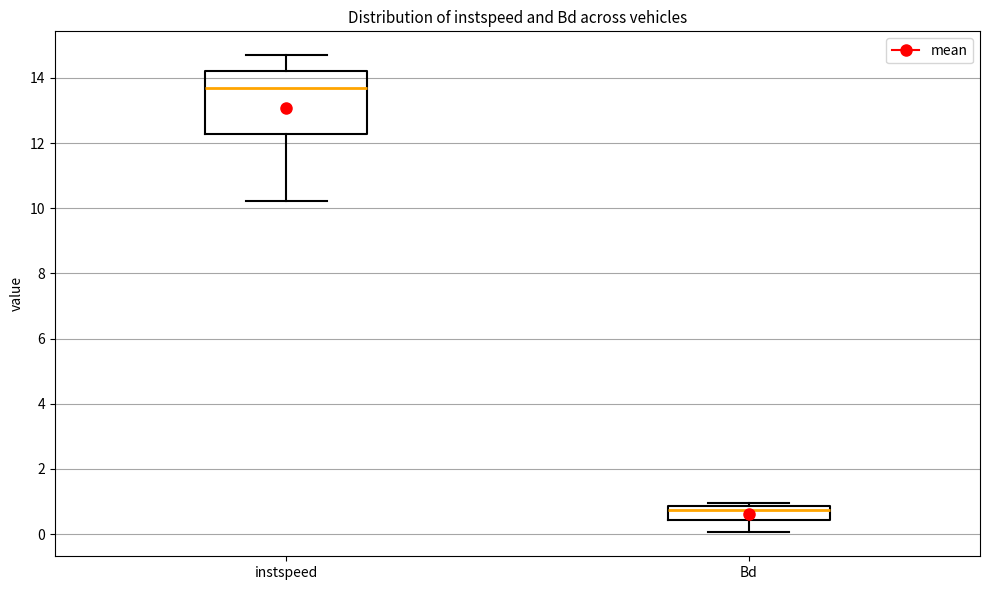

Reading left to right, read every box against the y-axis: the position of its median line, the range the box covers, and the ends of its whiskers. The values are not printed on the chart, so give them approximately, as read against the axis.

instspeed: median 13.6, box 12.2 to 14.2, whiskers 10.2 to 14.6
Bd: median 0.8 (just below the box's upper edge), box 0.4 to 0.8, whiskers 0.0 to 1.0